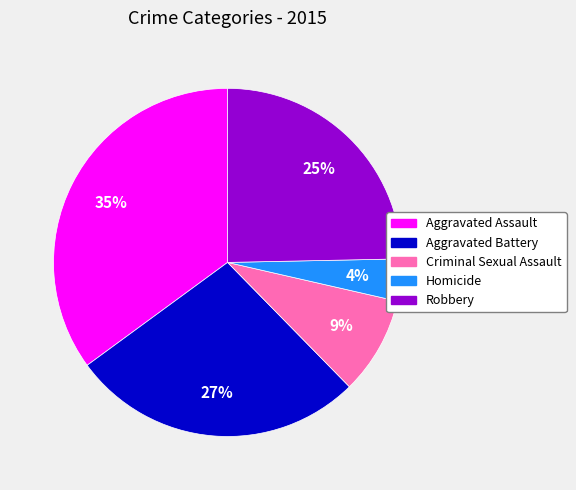

Does Aggravated Assault account for over 50% of the chart?

No